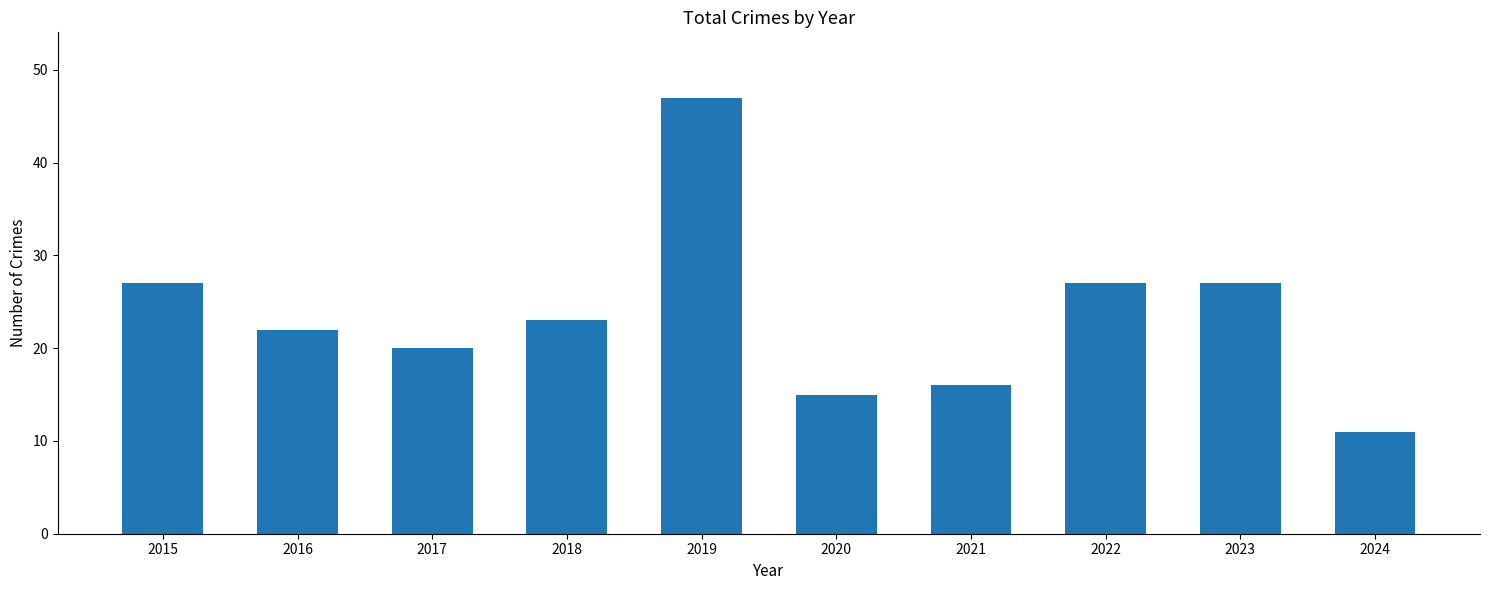

What is the difference between the maximum and minimum values?

36